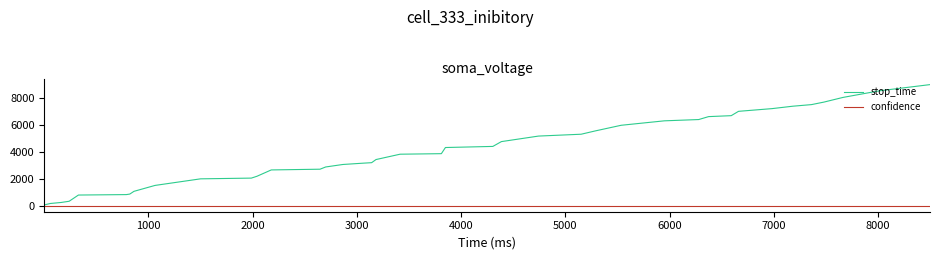

What is the sum of all confidence values?

26.1